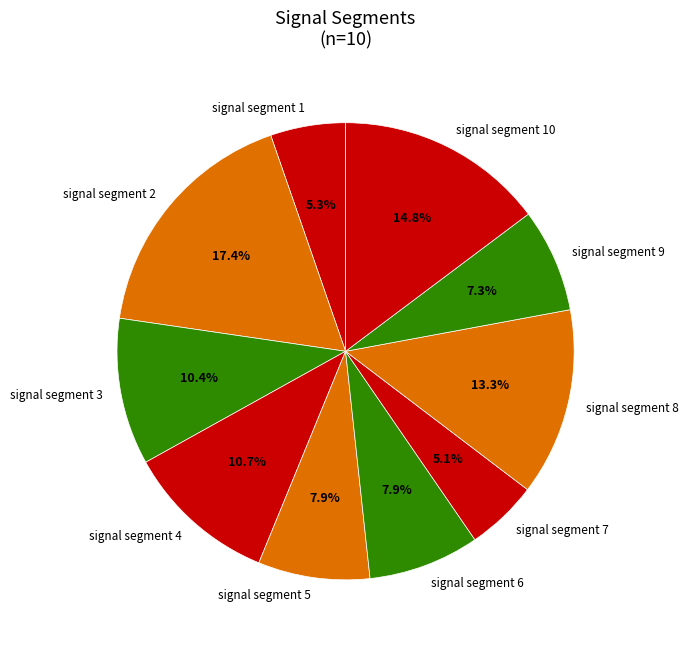

To the nearest percent, what portion does signal segment 5 represent?

8%